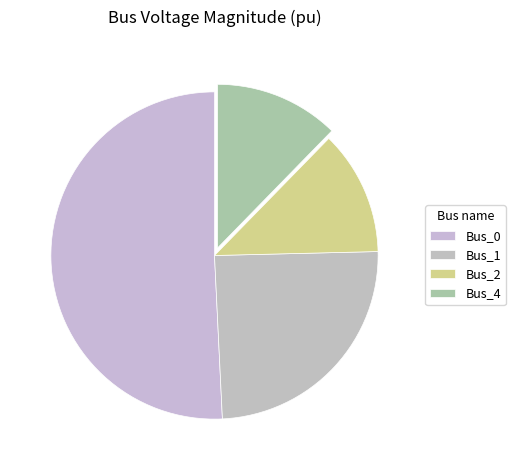

Count the number of slices in the pie.

4